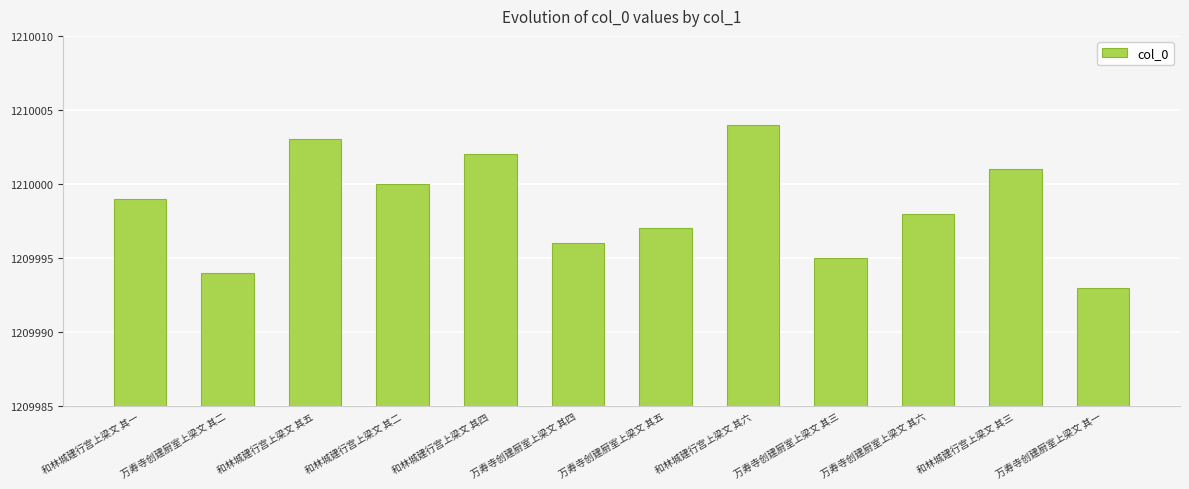

Count the number of data series in this chart.

1